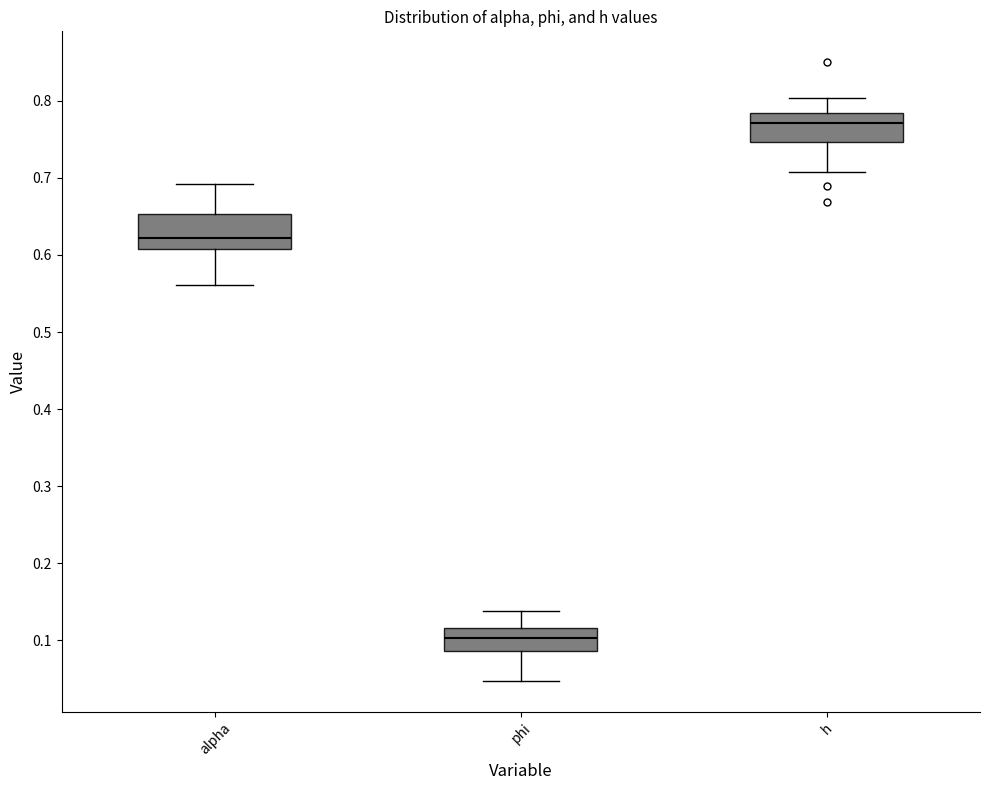

Reading left to right, read every box against the y-axis: the position of its median line, the range the box covers, and the ends of its whiskers. The values are not printed on the chart, so give them approximately, as read against the axis.

alpha: median 0.62, box 0.61 to 0.65, whiskers 0.56 to 0.69
phi: median 0.10, box 0.09 to 0.12, whiskers 0.05 to 0.14
h: median 0.77, box 0.75 to 0.78, whiskers 0.71 to 0.80